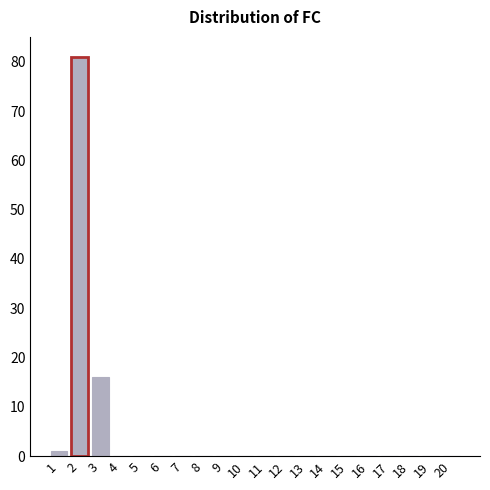

At which label is the value closest to 40?

3